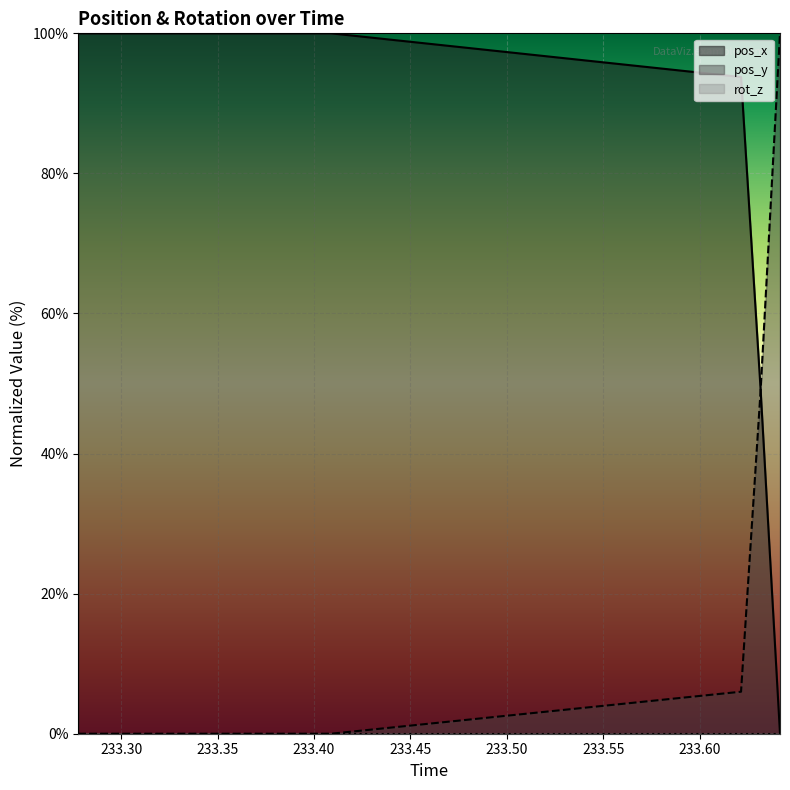

Is it true that pos_y equals 0.0 at 233.353?

True